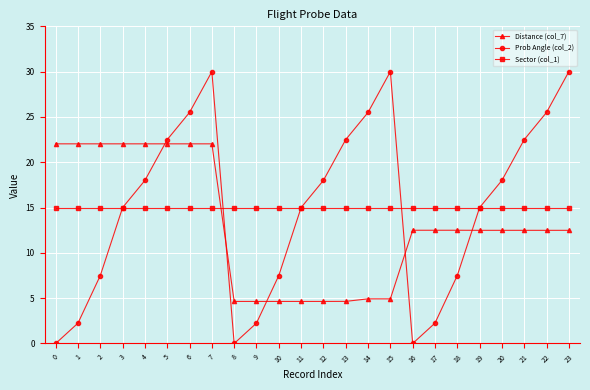

Which series has the widest spread of values?

Prob Angle (col_2)